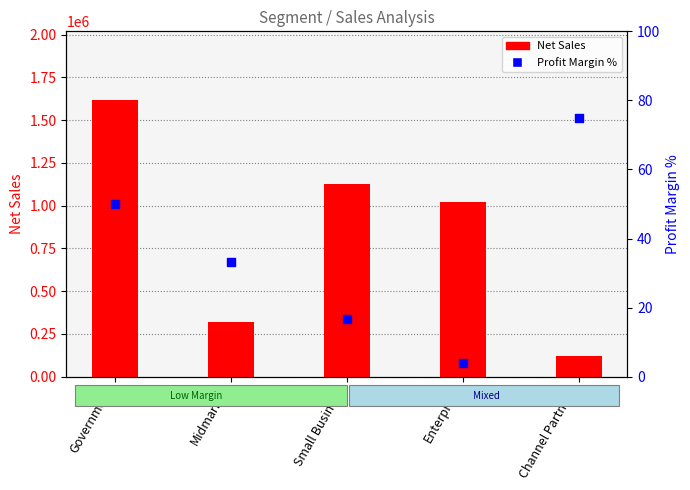

Which series contains the highest Y value?

Net Sales